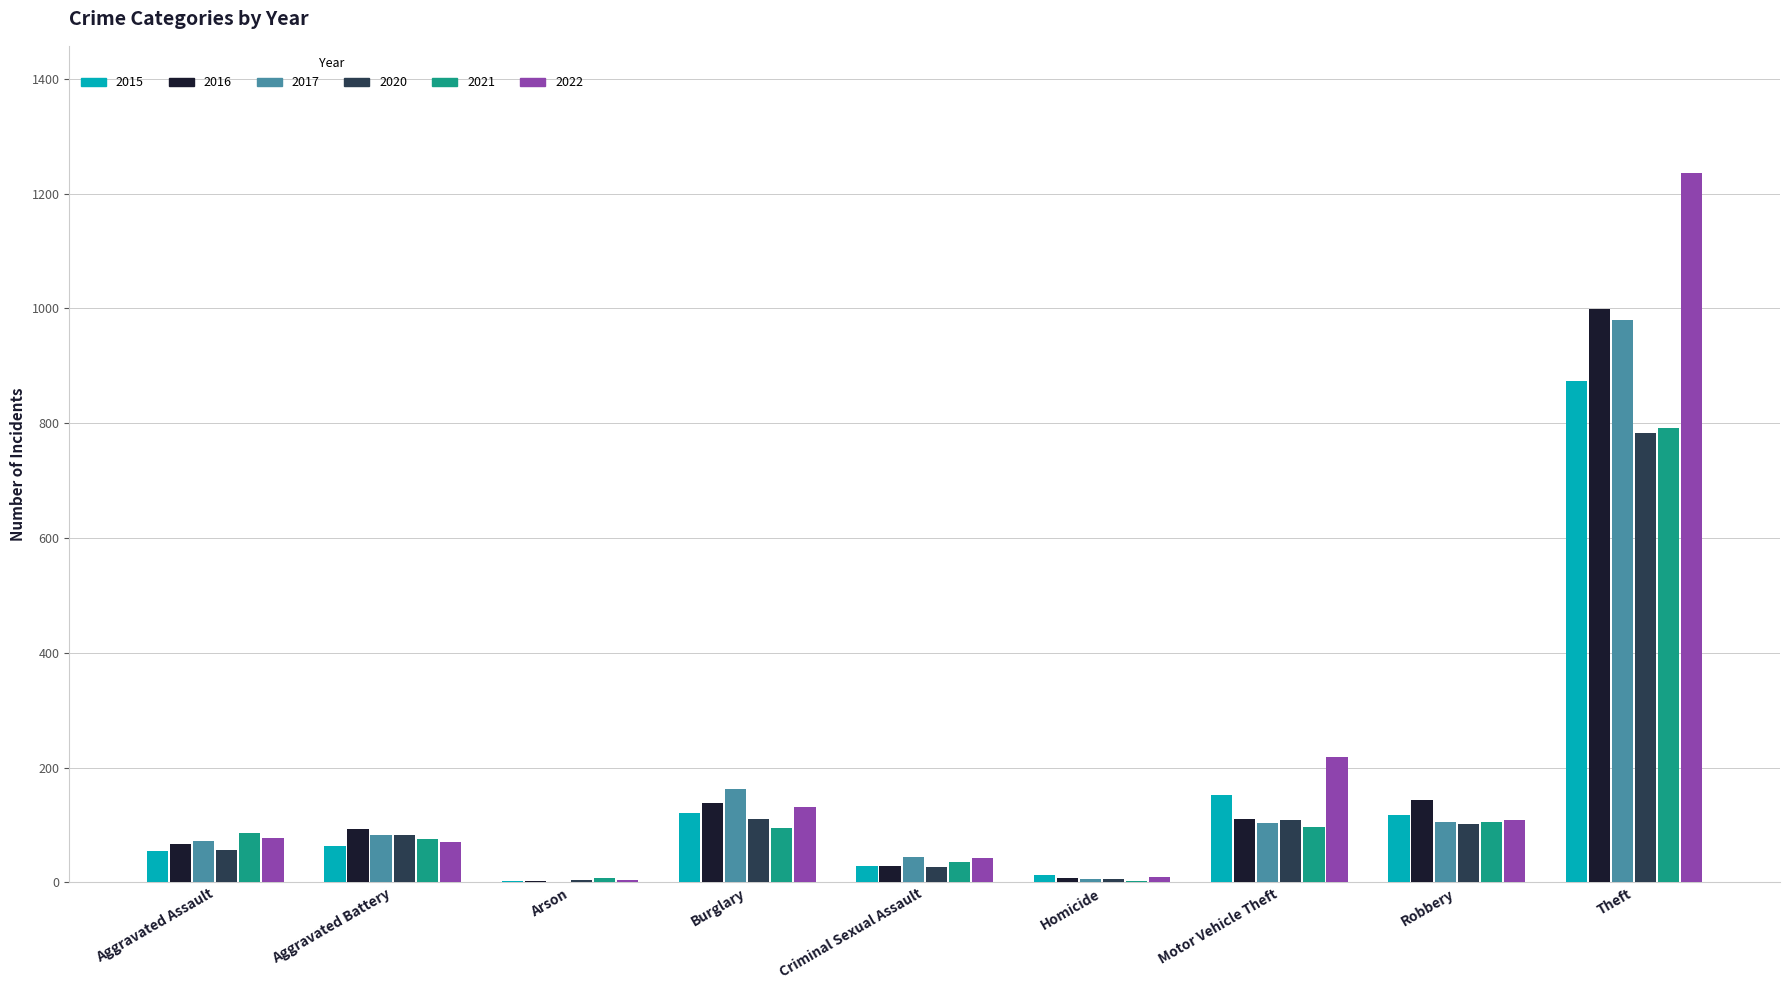

The 2017 series shows 59 at Motor Vehicle Theft. True or false?

False